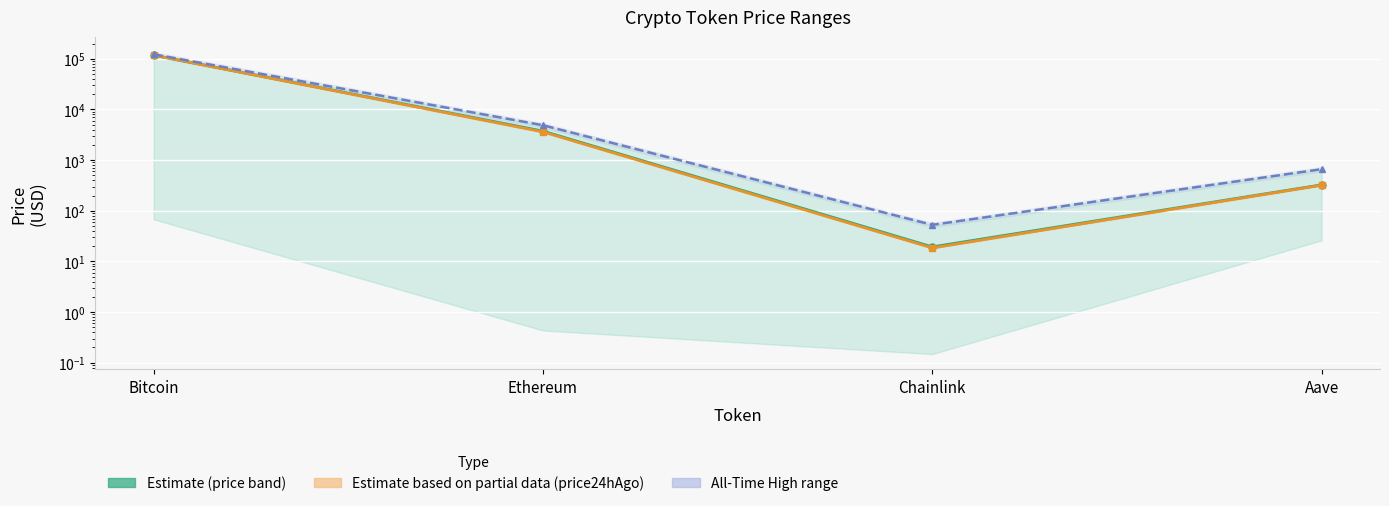

True or false: allTimeHigh and price24hAgo intersect in this chart.

False